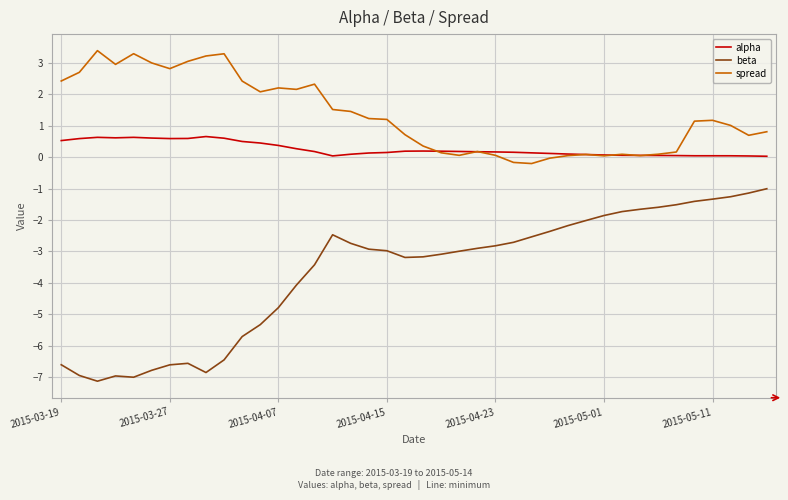

Rank the series by their average value, from lowest to highest.

beta, alpha, spread